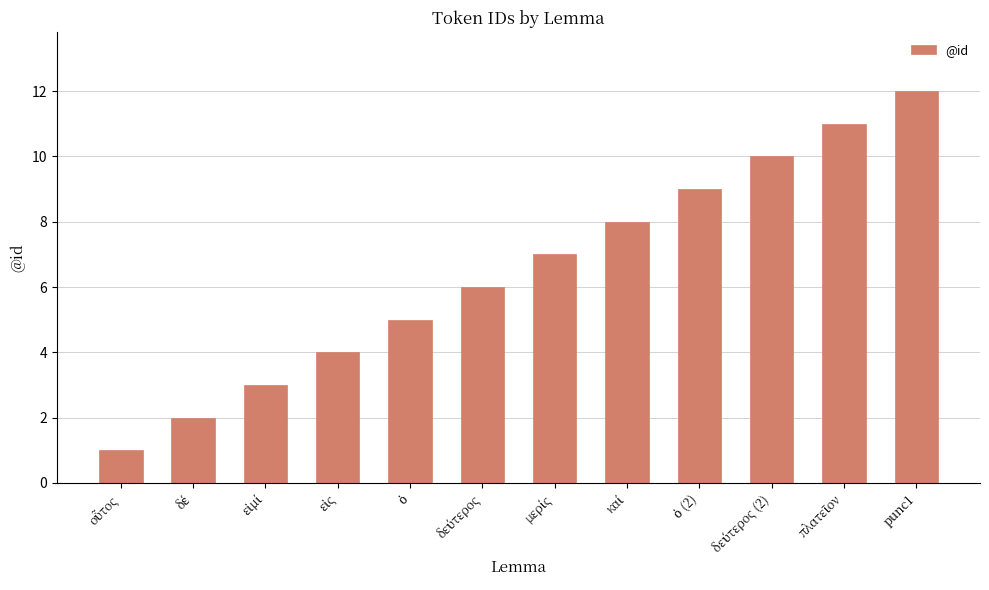

How many data points does each series have?

12